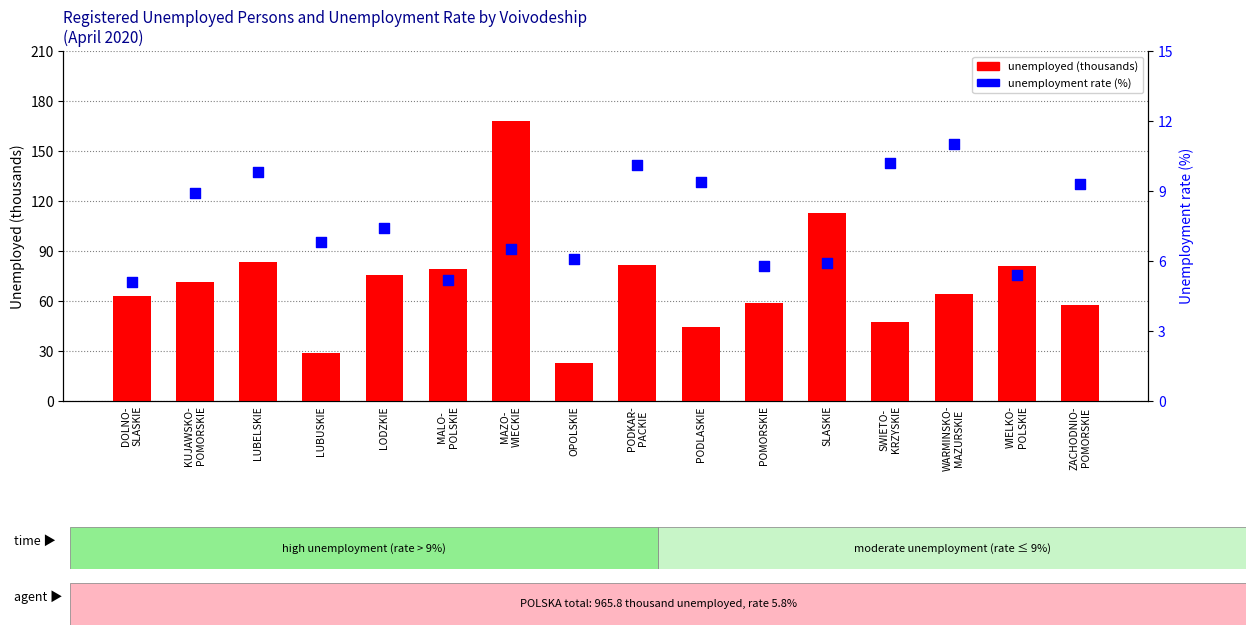

Which series has the largest Y range (max minus min)?

unemployed (thousands)